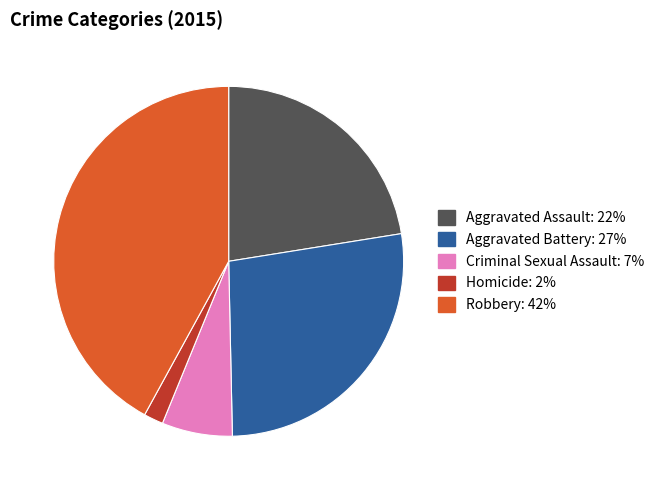

Combined, do Aggravated Battery and Robbery account for over 50%?

Yes